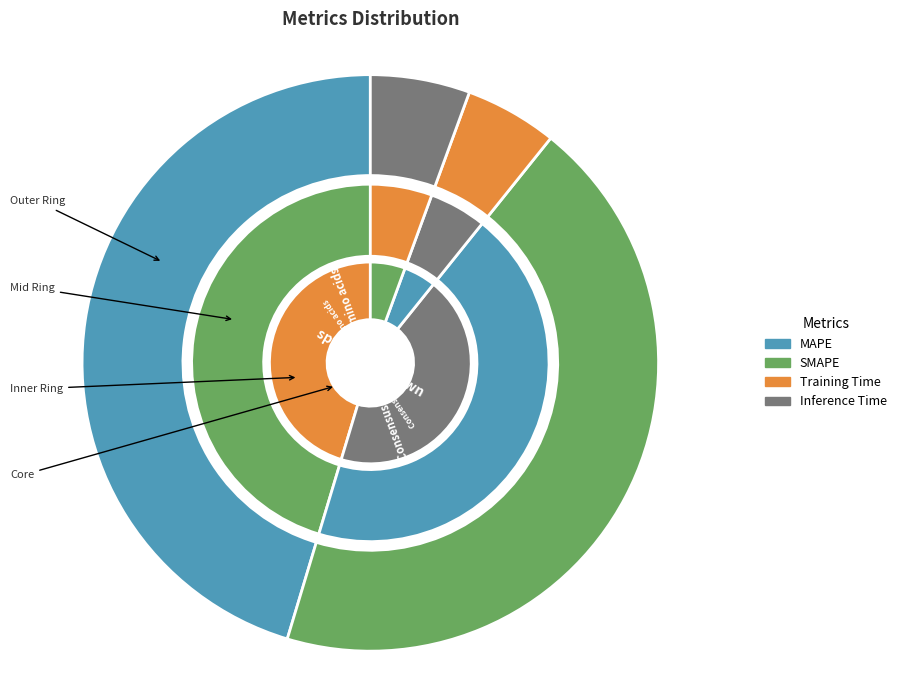

How many slices are in this pie chart?

4